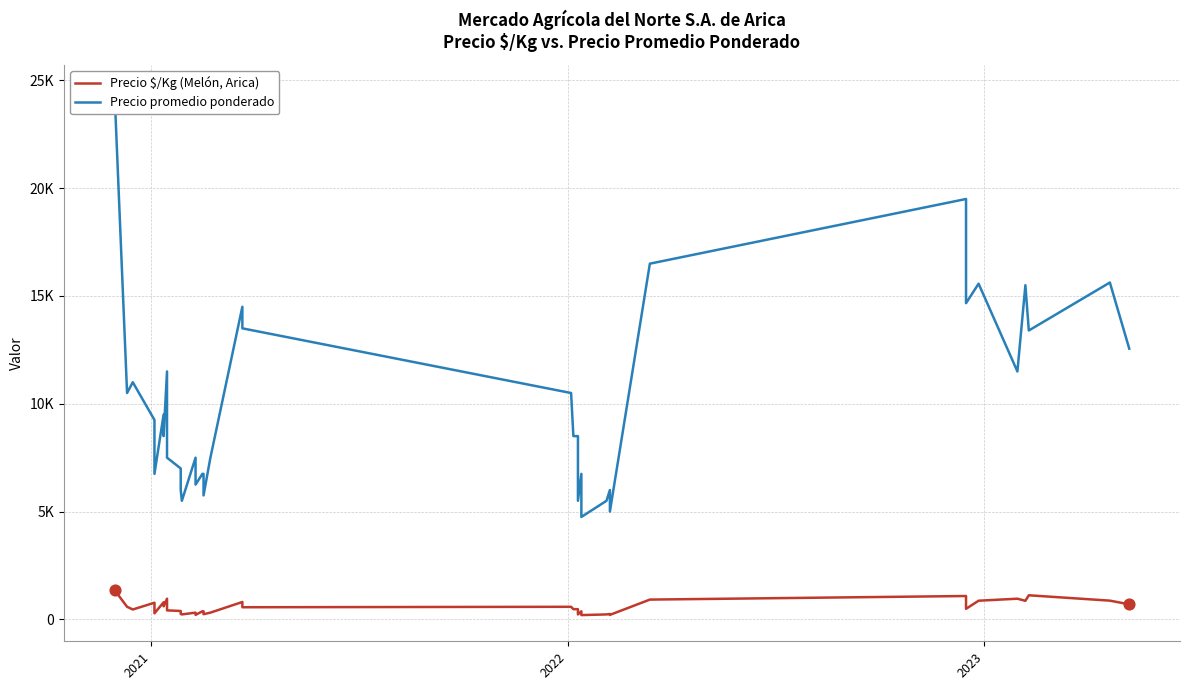

What are all the series names shown in the legend?

Precio $/Kg (Melón, Arica), Precio promedio ponderado